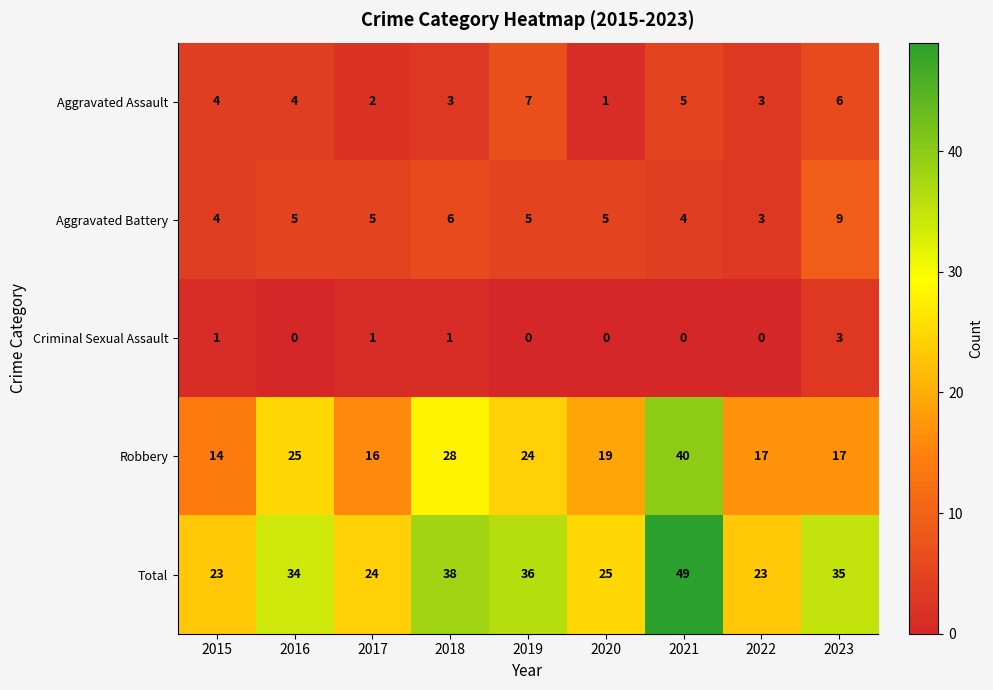

At how many categories does at least one series exceed 41?

1